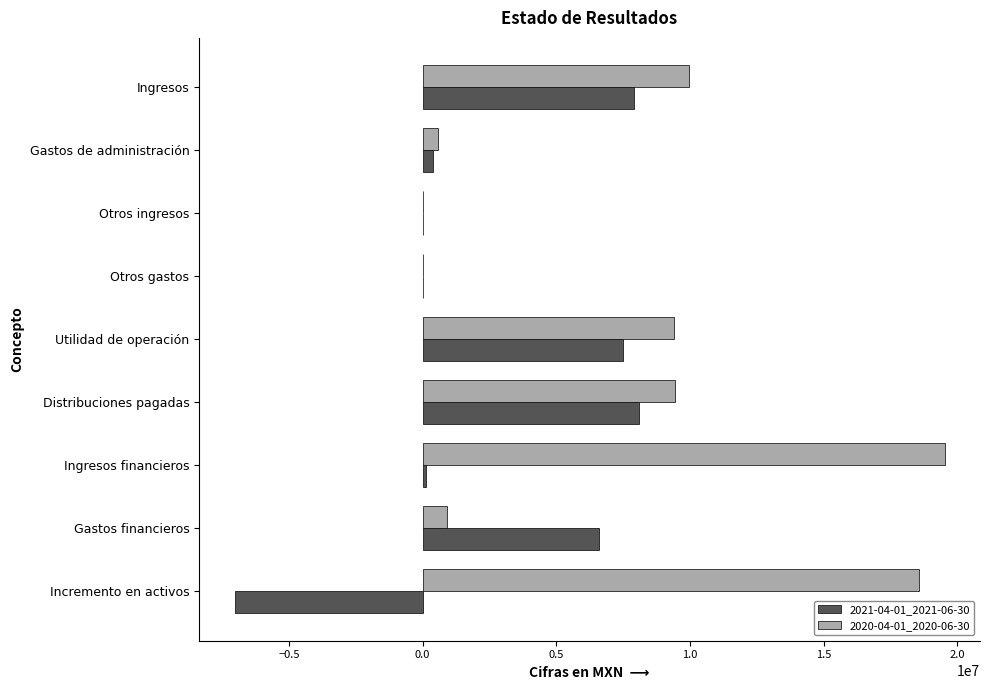

Which series has the largest total across all categories?

2020-04-01_2020-06-30